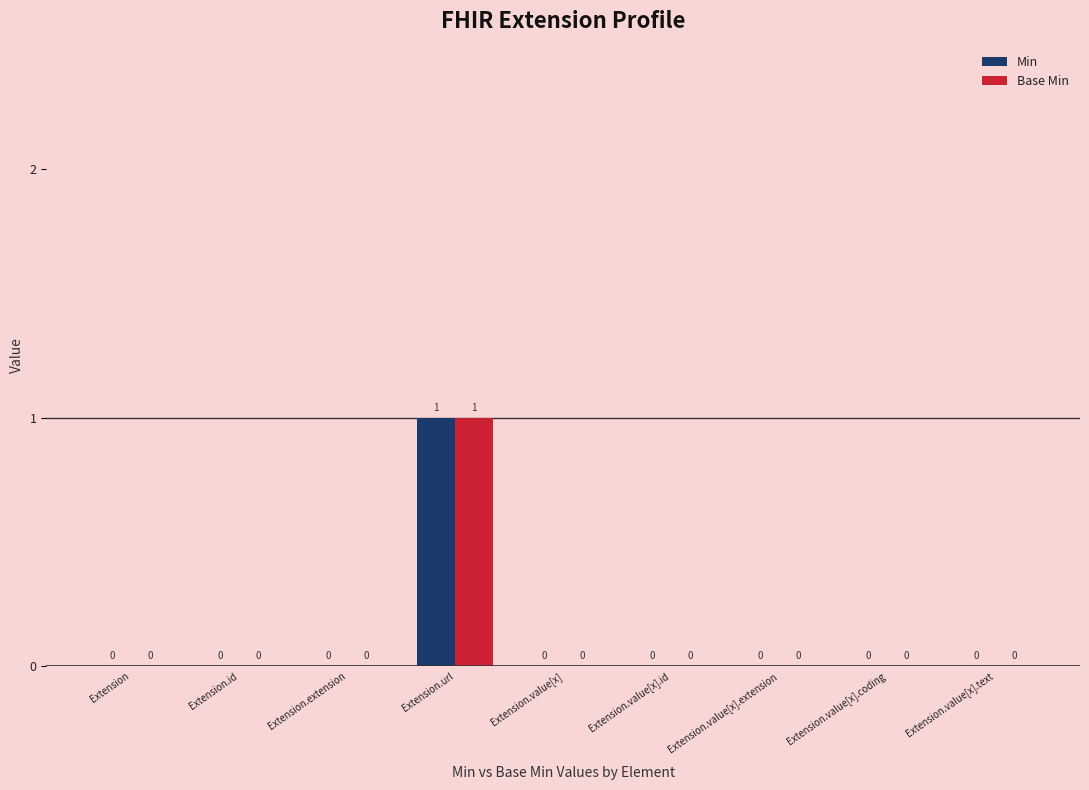

How many series are shown in this chart?

2